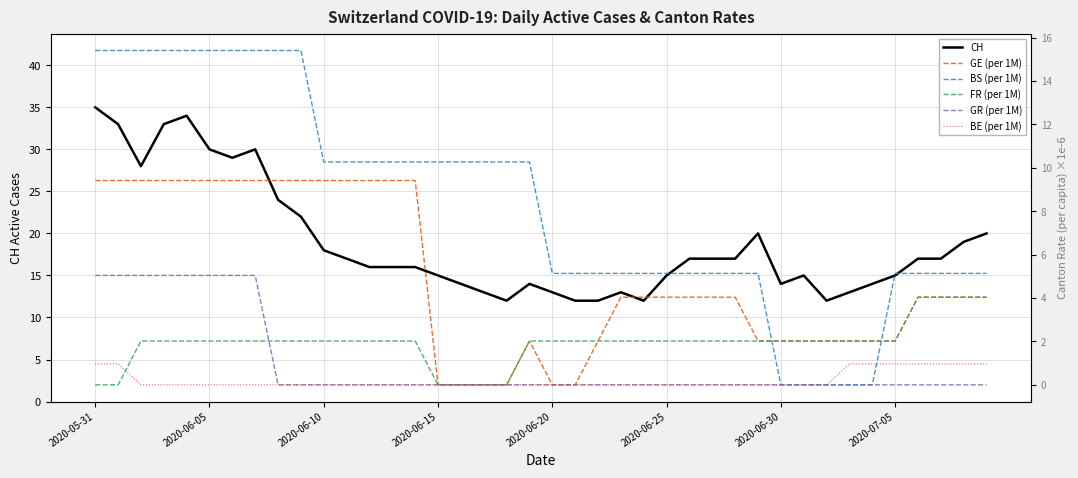

What is the difference between the maximum and minimum values in the BS (per 1M) series?

15.4